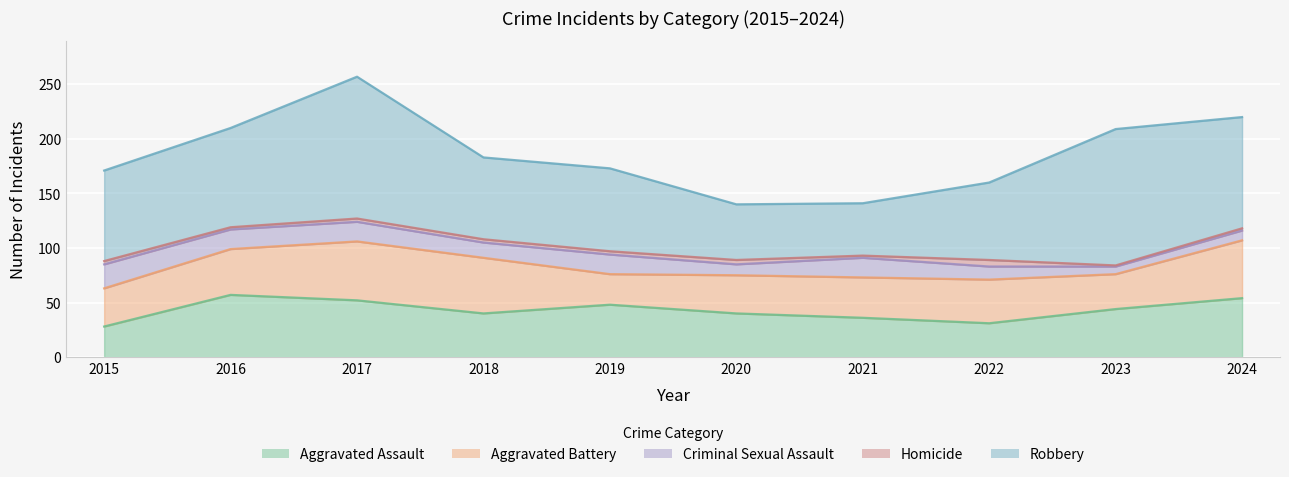

How many data points in Aggravated Battery are less than 40?

5